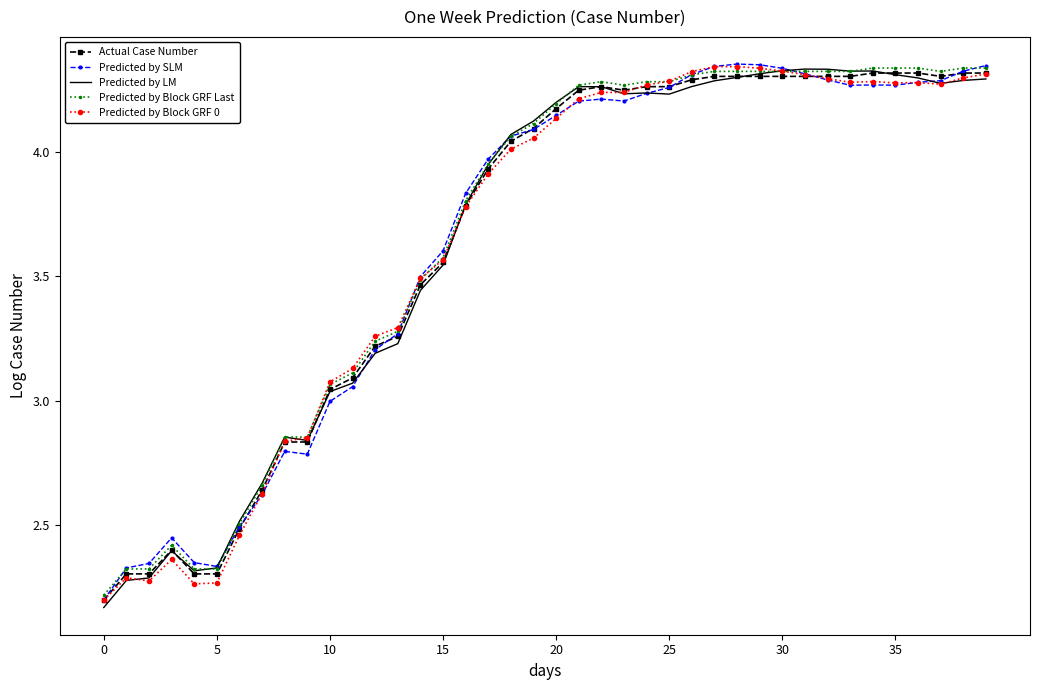

List the series in order of their peak value, lowest first.

Actual Case Number, Predicted by LM, Predicted by Block GRF Last, Predicted by Block GRF 0, Predicted by SLM